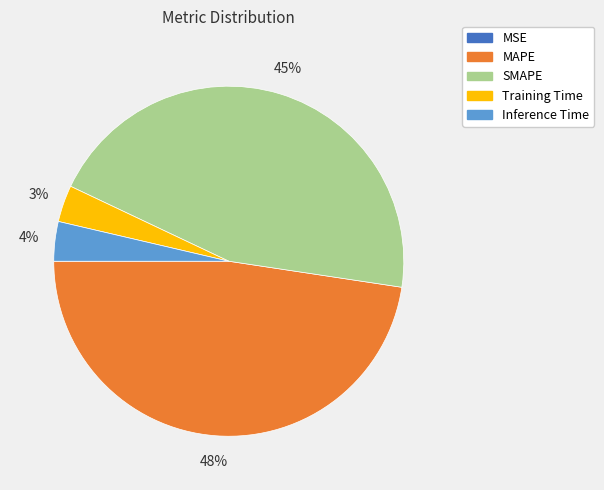

Which slice is the largest?

MAPE